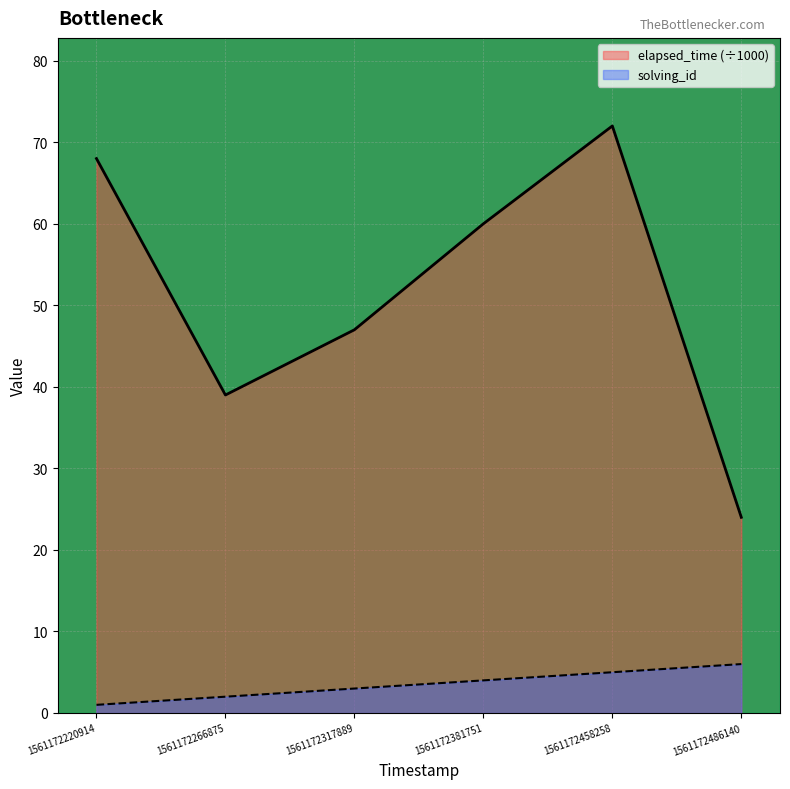

Reading left to right, transcribe all the data shown in this chart.

solving_id: 1561172220914=1	1561172266875=2	1561172317889=3	1561172381751=4	1561172458258=5	1561172486140=6
elapsed_time: 1561172220914=68	1561172266875=39	1561172317889=47	1561172381751=60	1561172458258=72	1561172486140=24